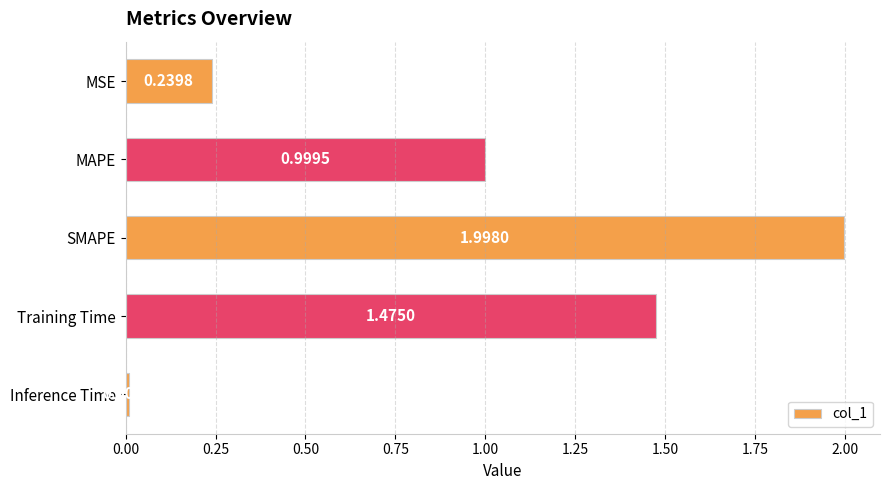

Are the bars horizontal?

Yes